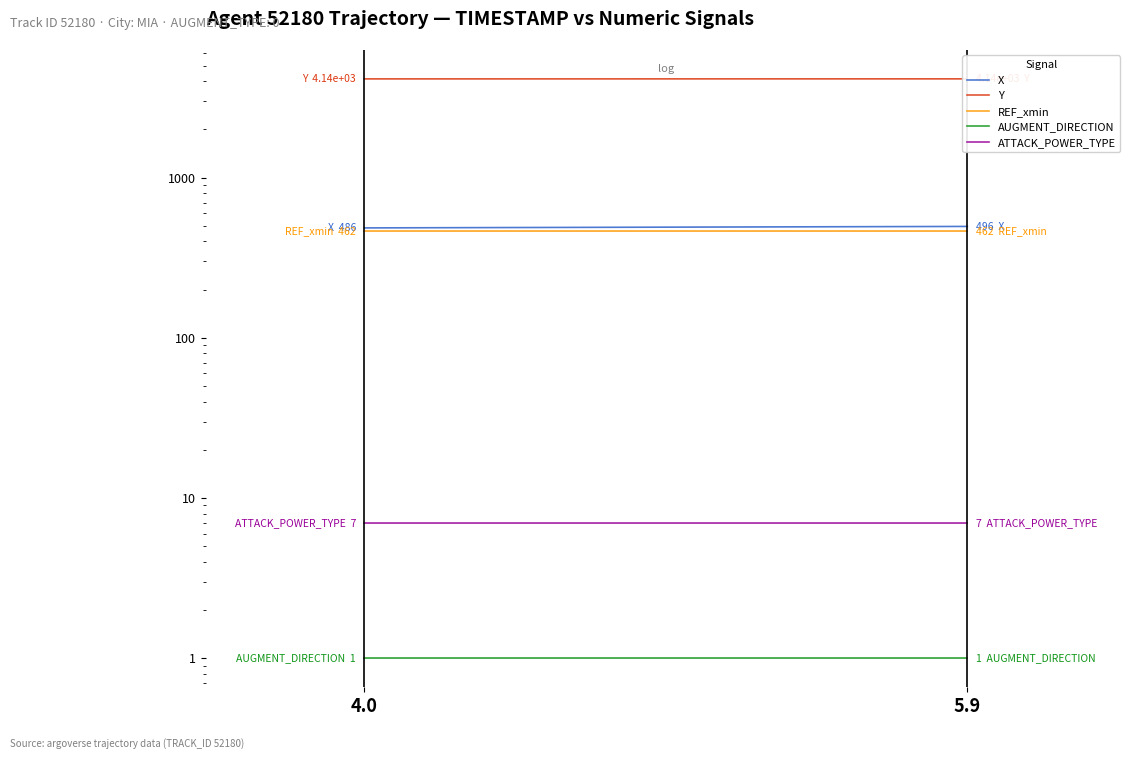

True or false: AUGMENT_DIRECTION has a value of 1.0 at 4.0.

True